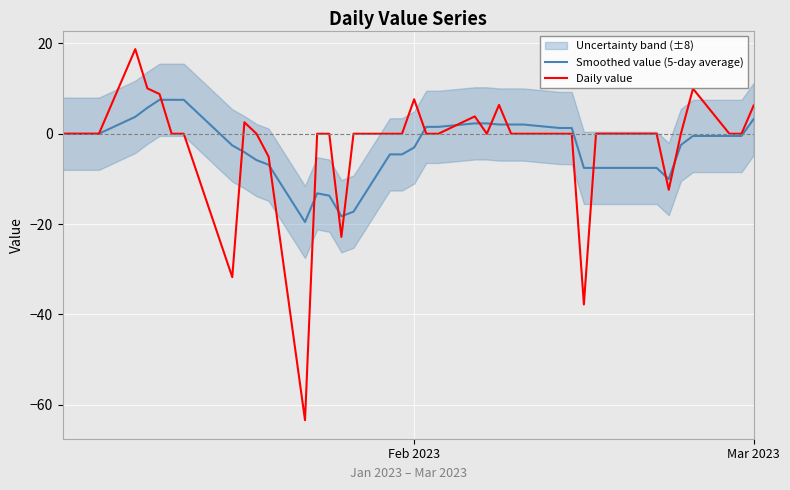

The Daily value series shows 6.2 at Mar 2023. True or false?

True